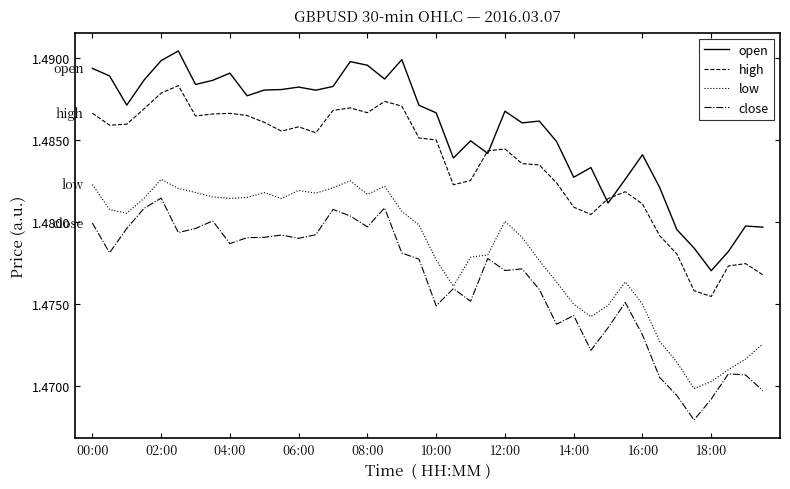

What is the sum of all high values?

59.3